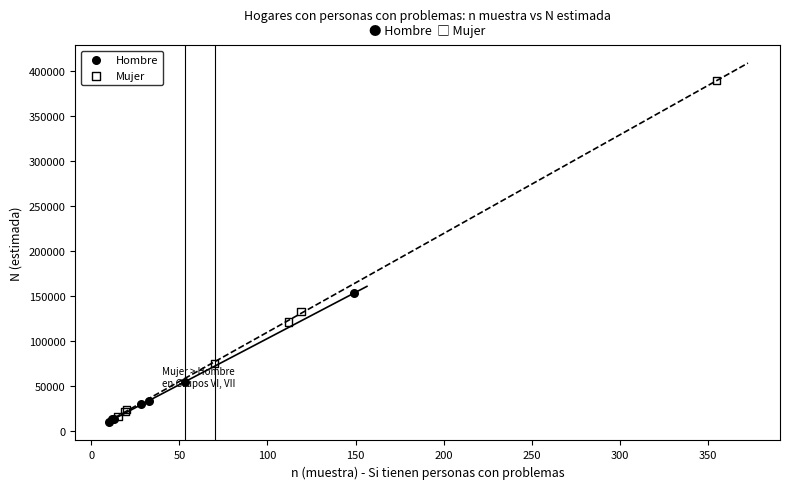

Which series contains the lowest Y value?

Hombre